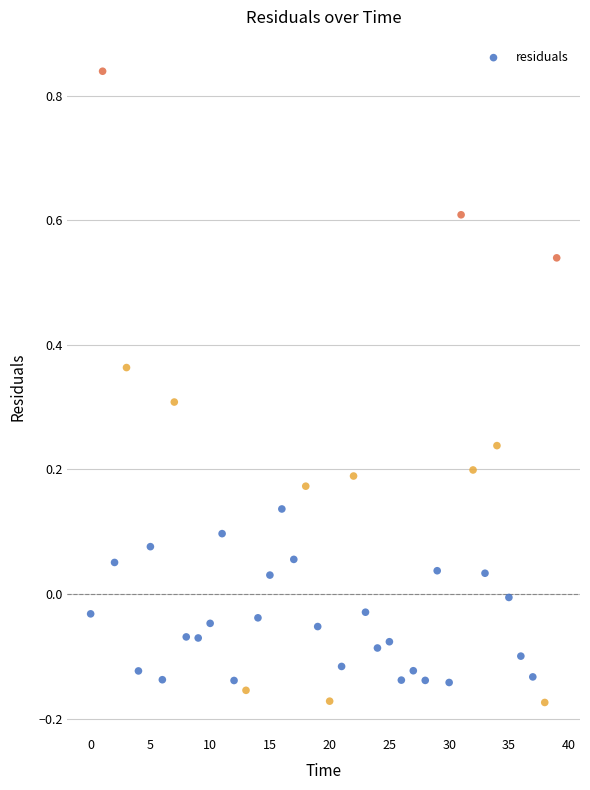

What is the range of Y values (max minus min)?

1.0